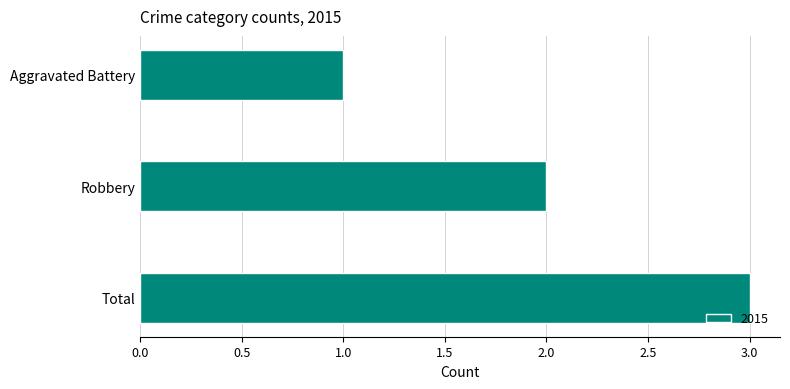

What value does the data have at Total?

3